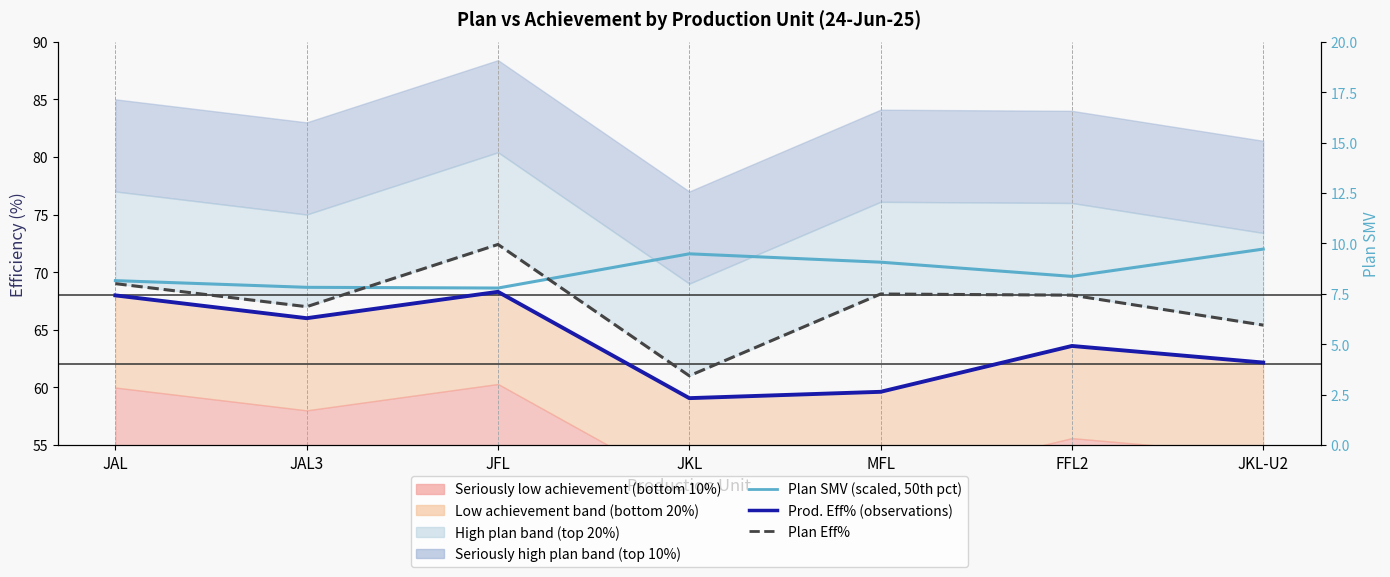

Does the chart display data point markers on the line(s)?

No